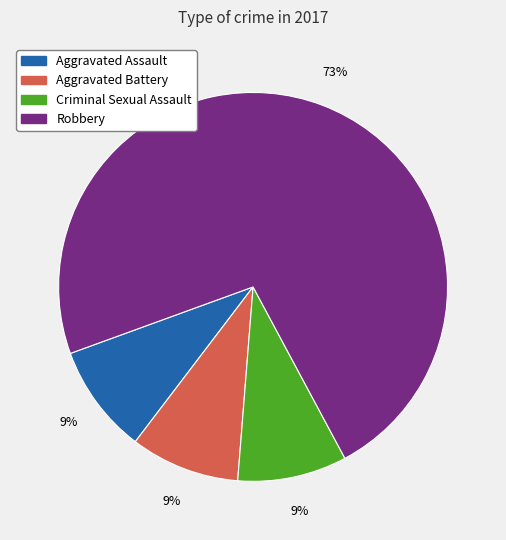

To the nearest percent, what is the combined percentage of Robbery and Aggravated Battery?

82%